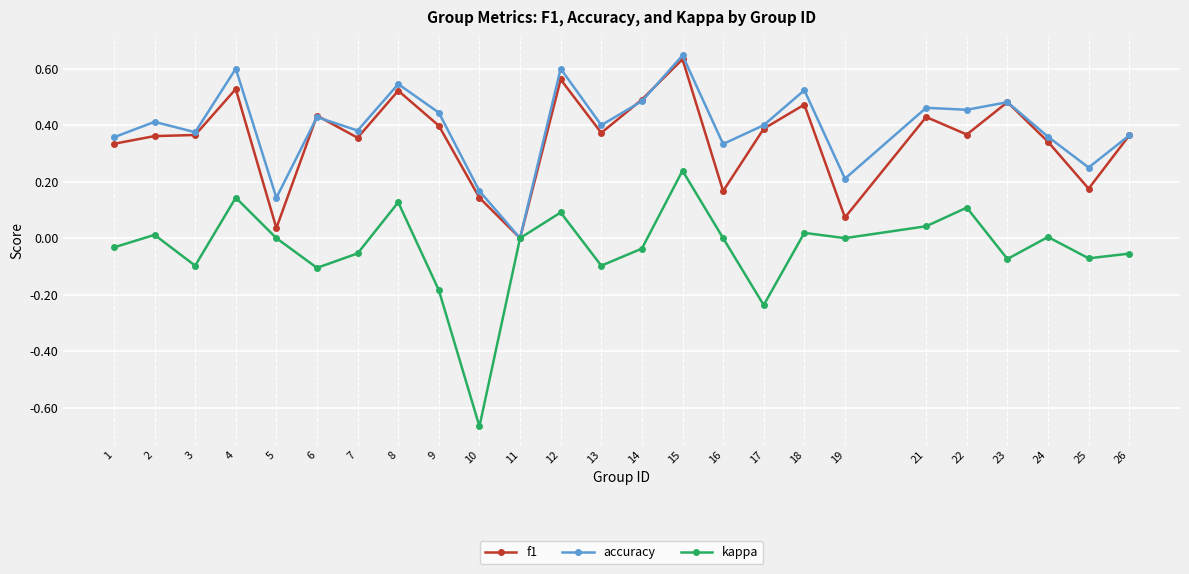

At which category does accuracy reach its first local peak?

2